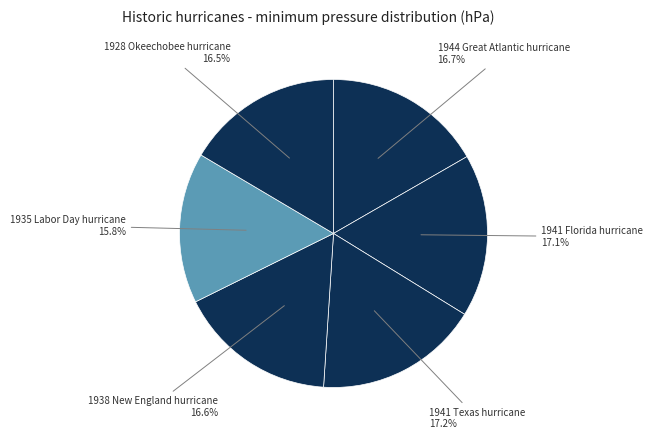

To the nearest percent, what is the average slice percentage?

17%